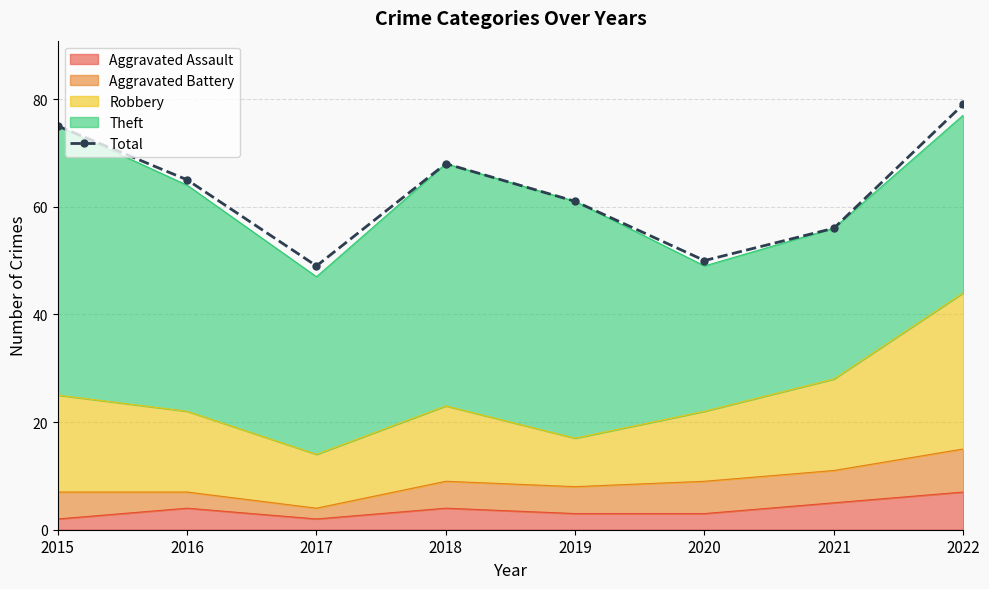

Which category has the lowest value across all series?

2017